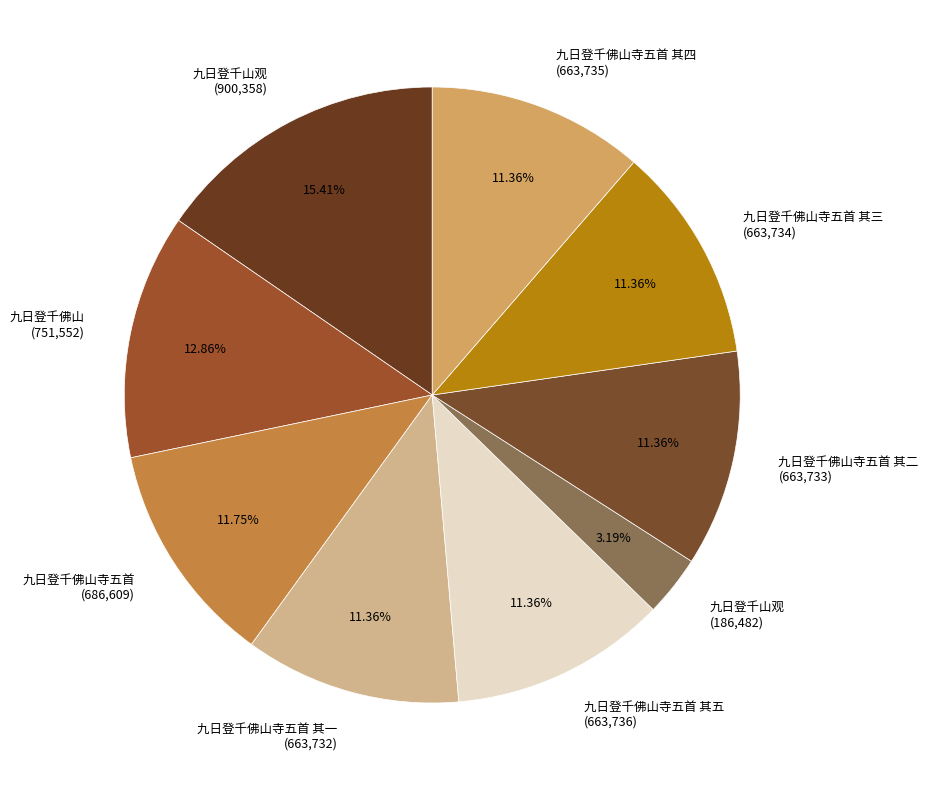

Does 九日登千佛山寺五首 其四 (663,735) account for over 50% of the chart?

No